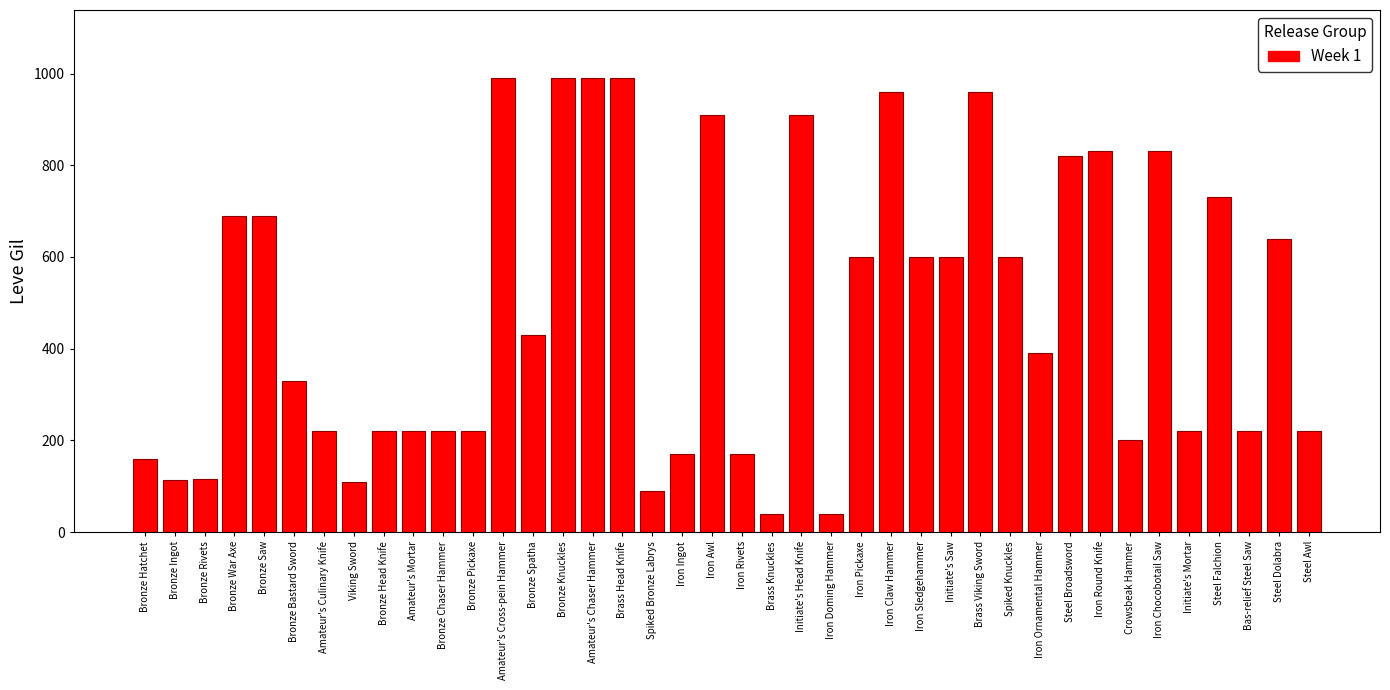

What is the change in value from Spiked Knuckles to Iron Ornamental Hammer?

-210